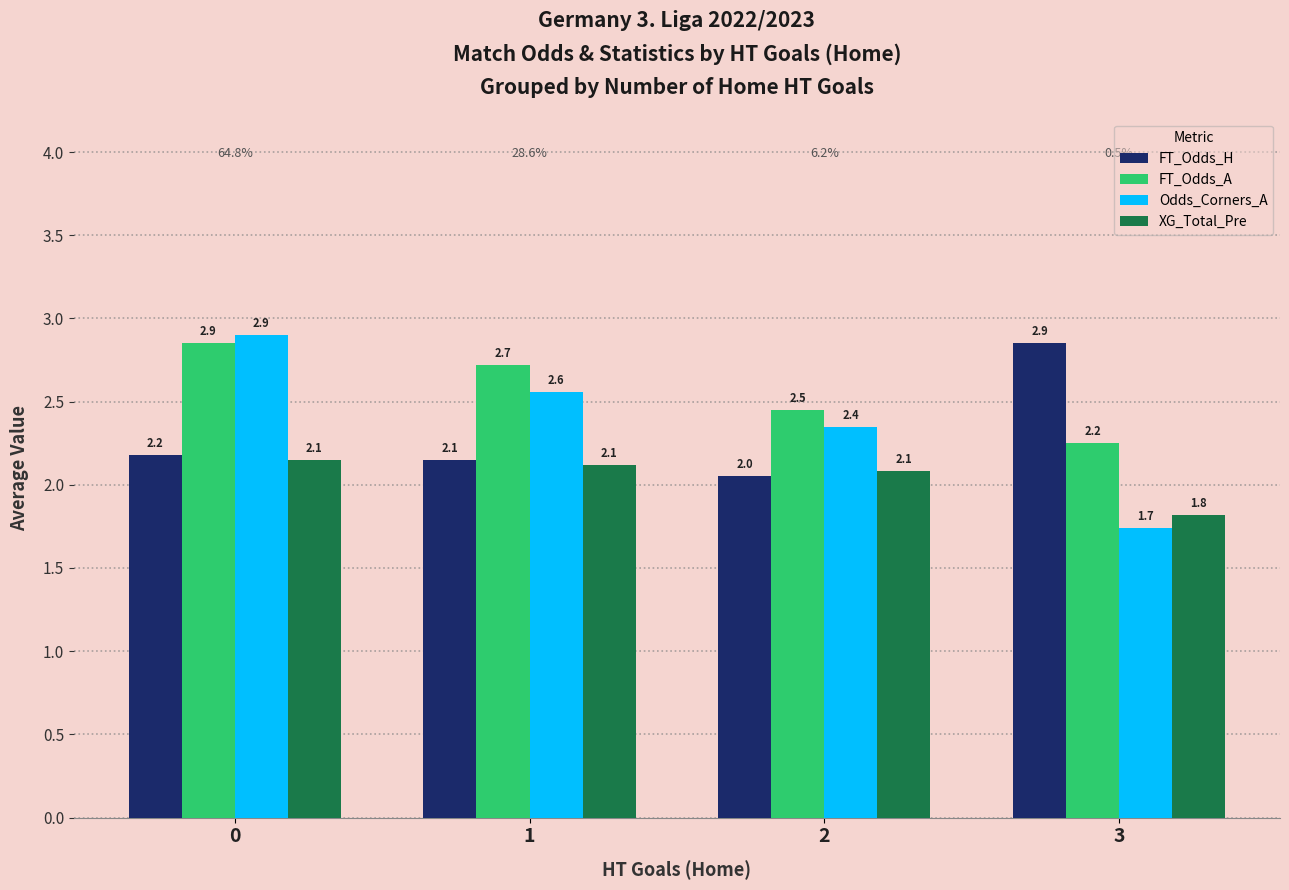

Which category has the lowest value across all series?

3